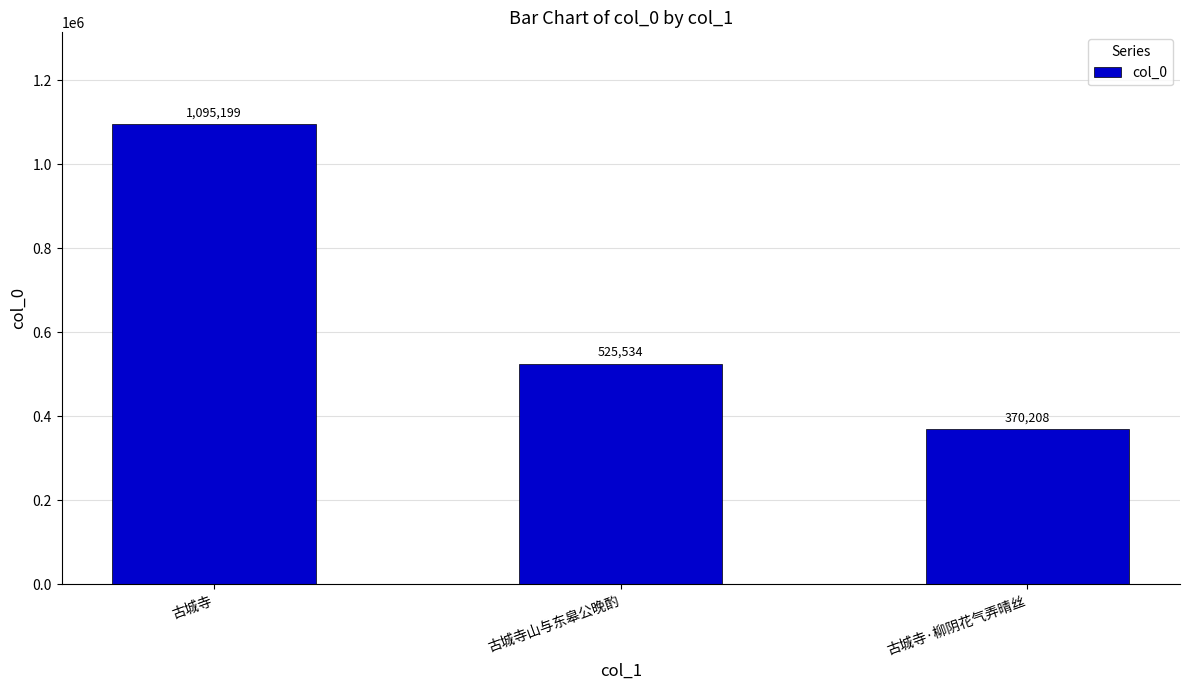

List the labels in order of value, largest first.

古城寺, 古城寺山与东皋公晚酌, 古城寺·柳阴花气弄晴丝